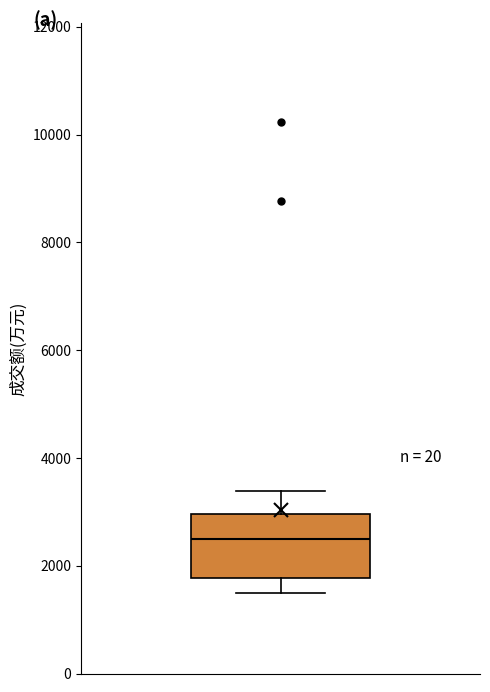

Read this box plot against the y-axis: the position of the median line, the range covered by the box, and the ends of both whiskers. The values are not printed on the chart, so give them approximately, as read against the axis.

median 2400, box 1800 to 3000, whiskers 1400 to 3400